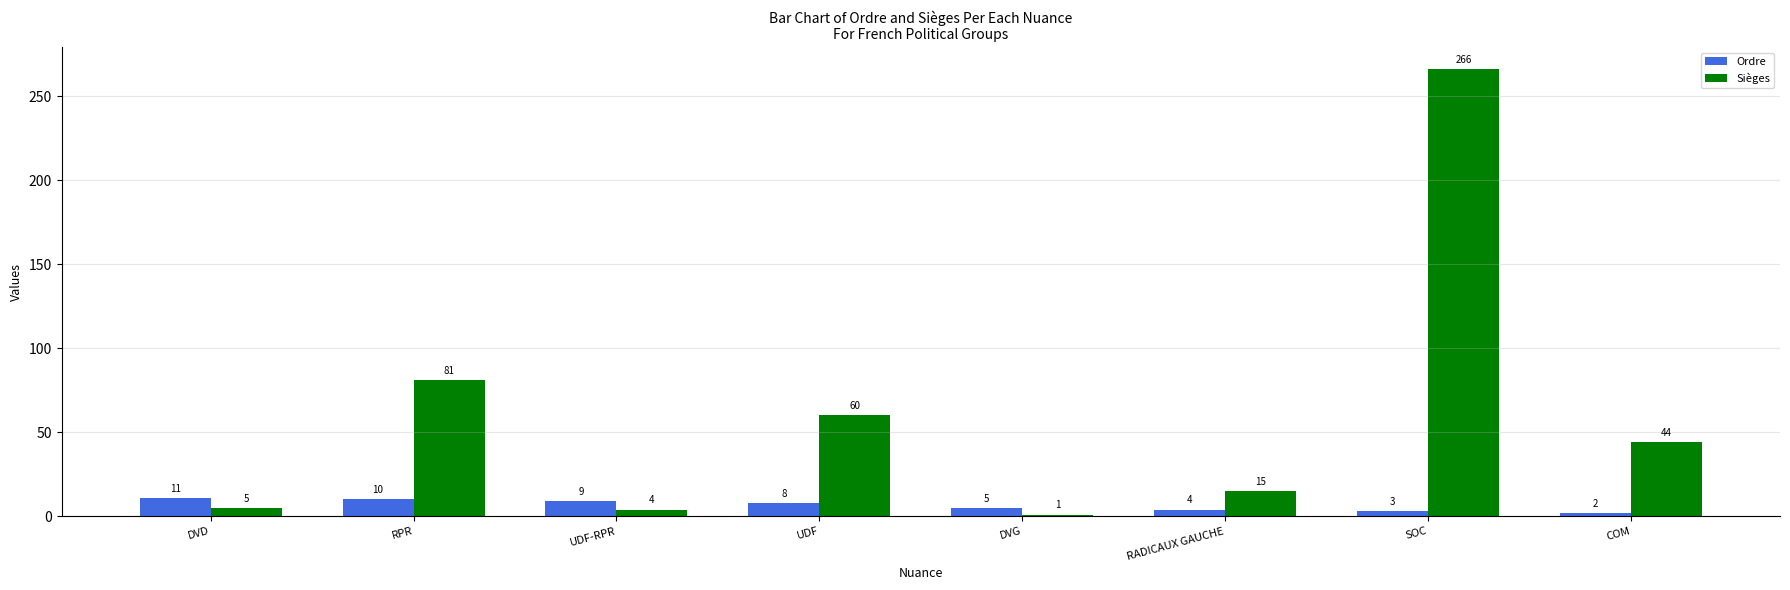

Does the chart contain any negative values?

No